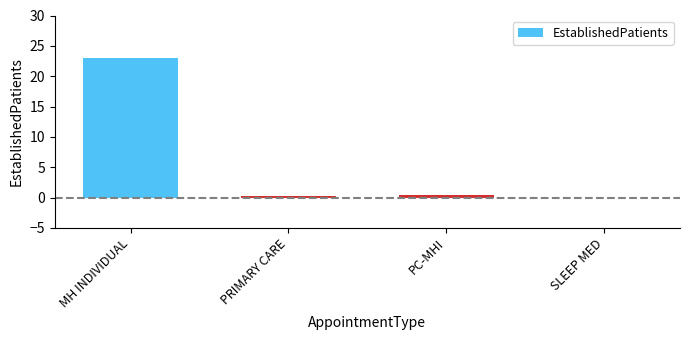

What is the average value?

6.0